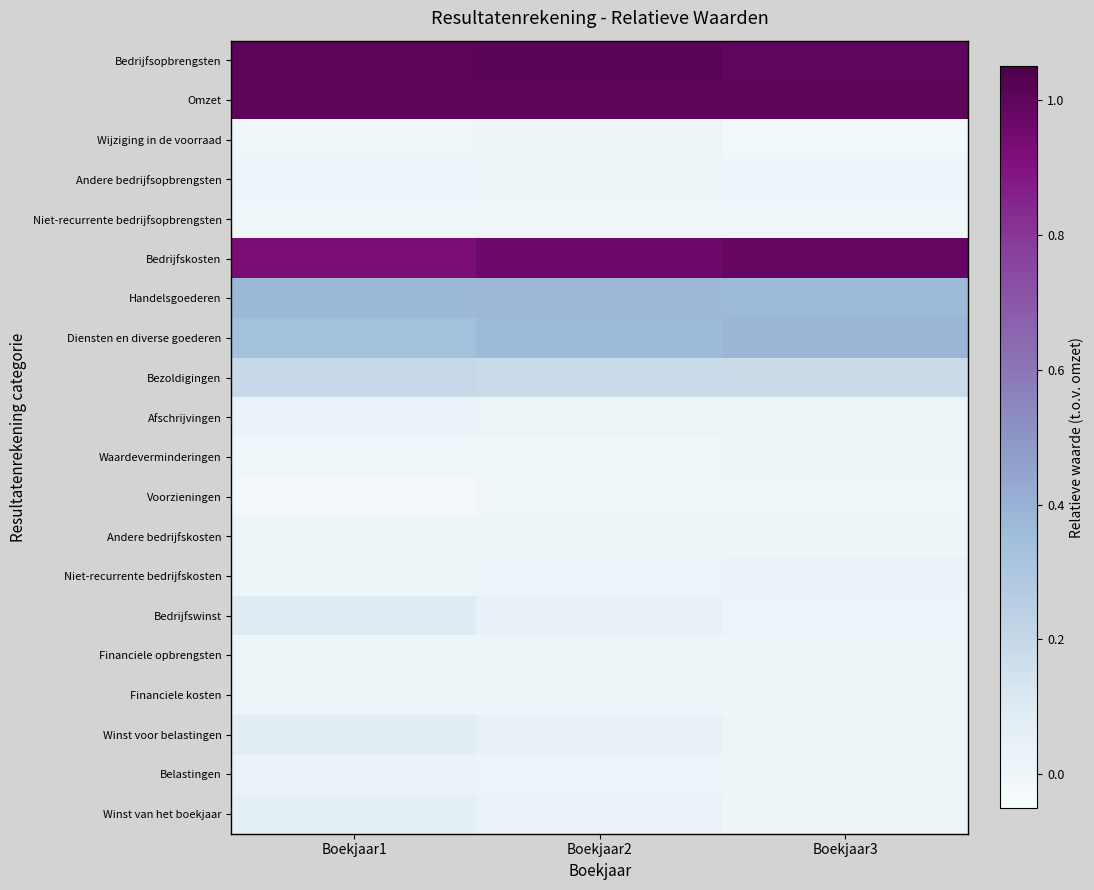

Count the number of data series in this chart.

20